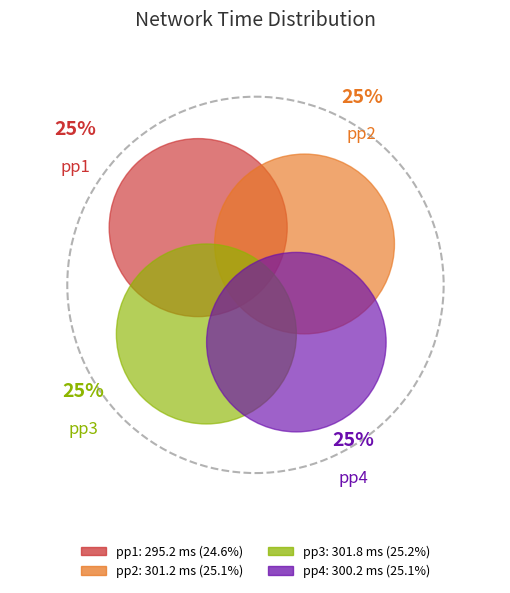

What percentage is the pp3 slice, to the nearest percent?

25%